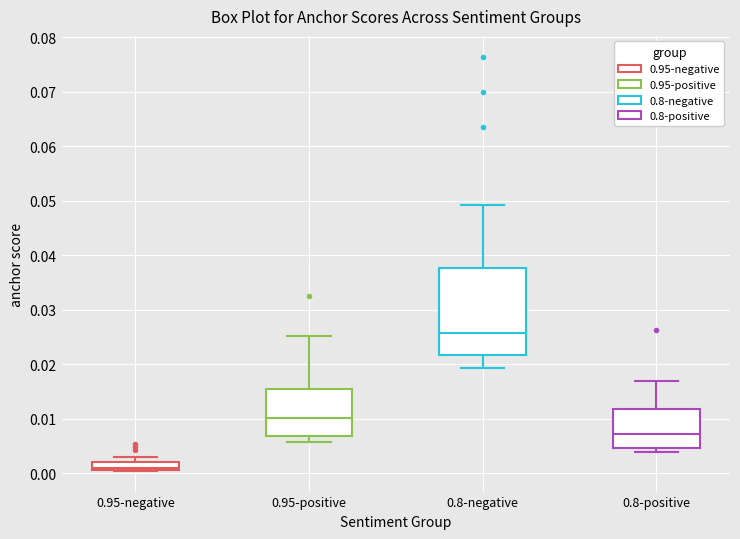

Which box's median line is the lowest?

0.95-negative